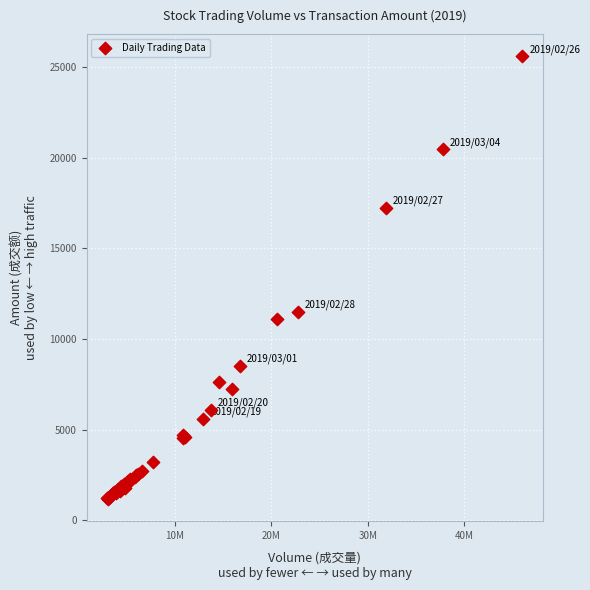

What Y value in the scatter plot is closest to 13382?

11508.9